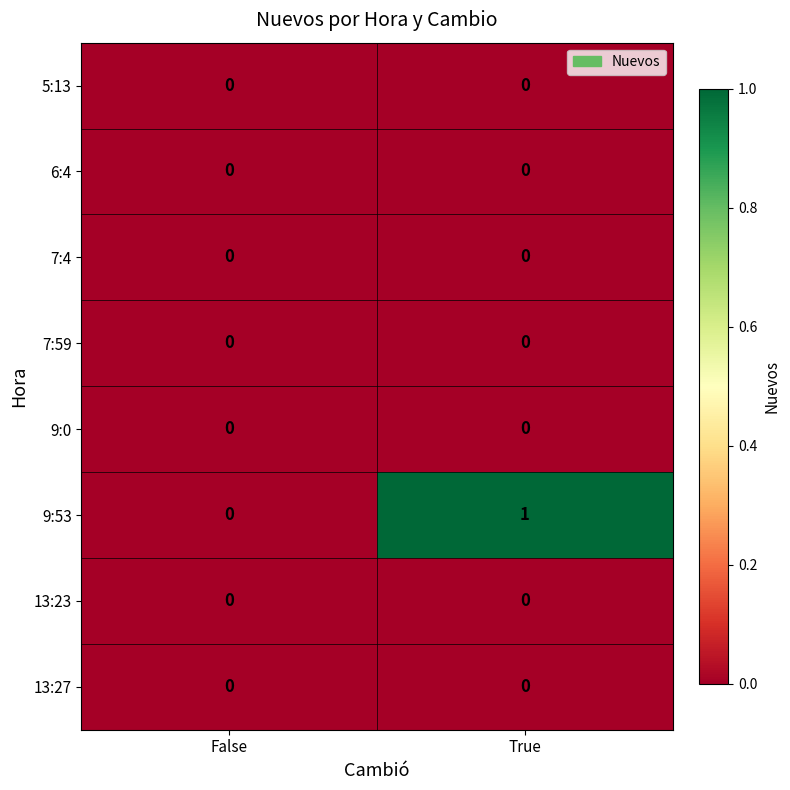

Reading right to left, transcribe all the data shown in this chart.

5:13: 0	0
6:4: 0	0
7:4: 0	0
7:59: 0	0
9:0: 0	0
9:53: 1	0
13:23: 0	0
13:27: 0	0